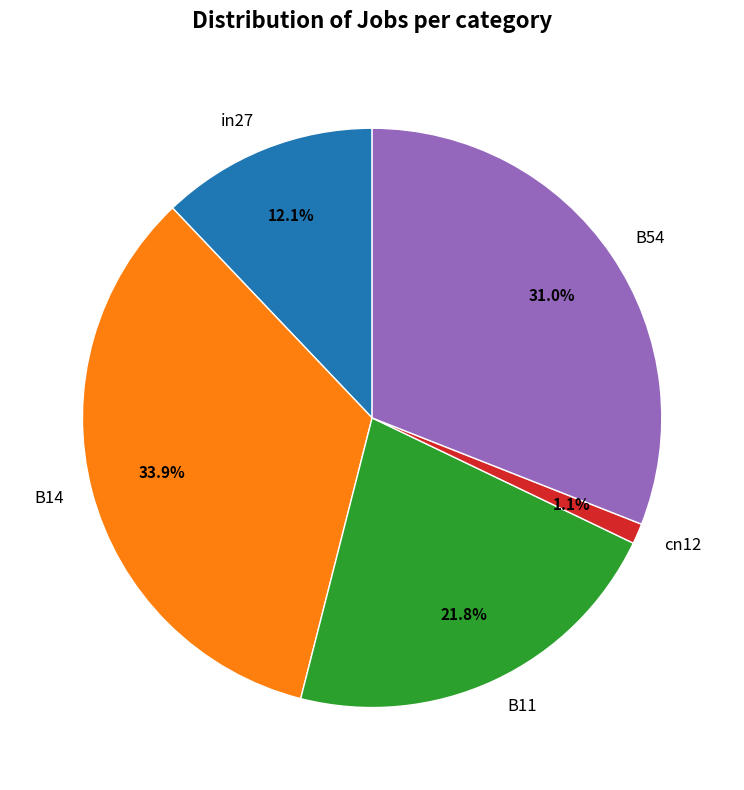

Which has a higher value, B11 or in27?

B11